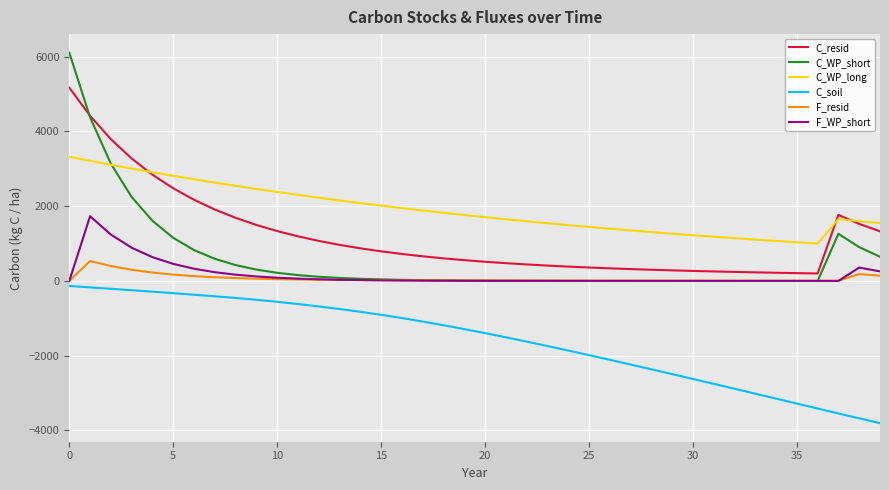

True or false: F_WP_short and C_WP_long cross at least once.

False